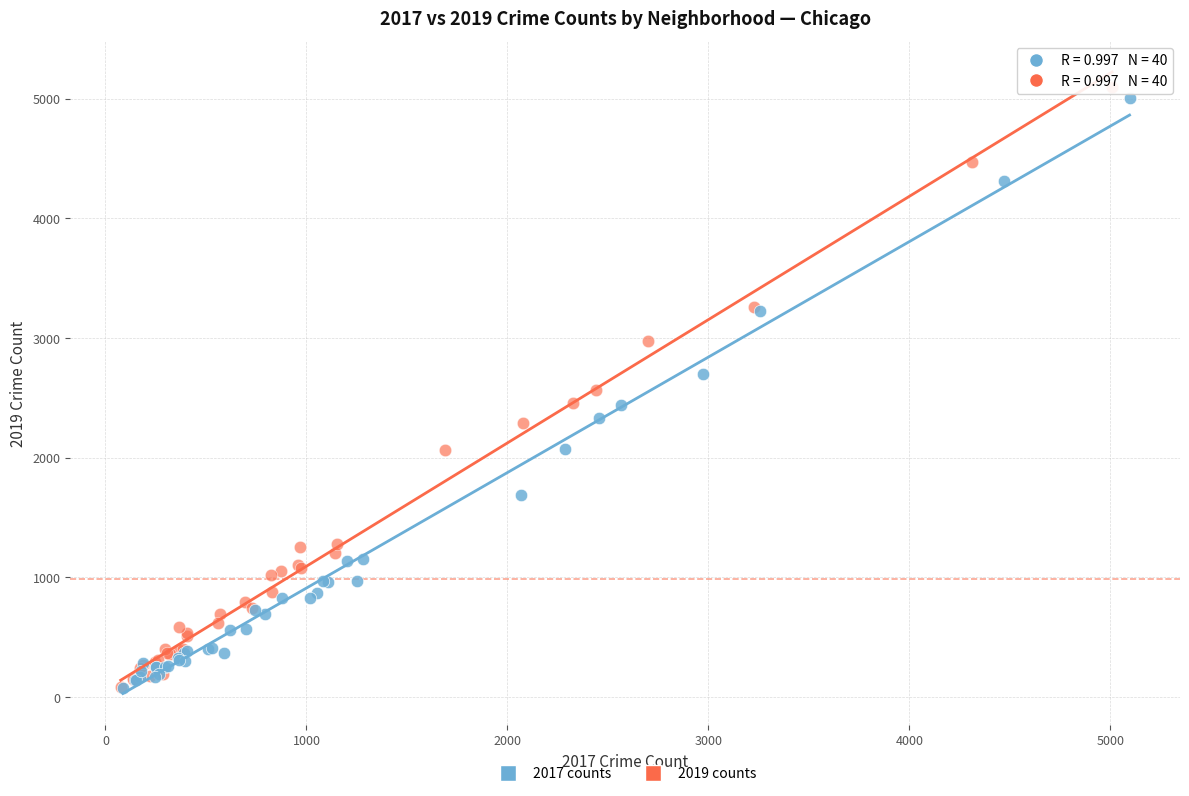

Which series has the widest spread of Y values?

2019 counts